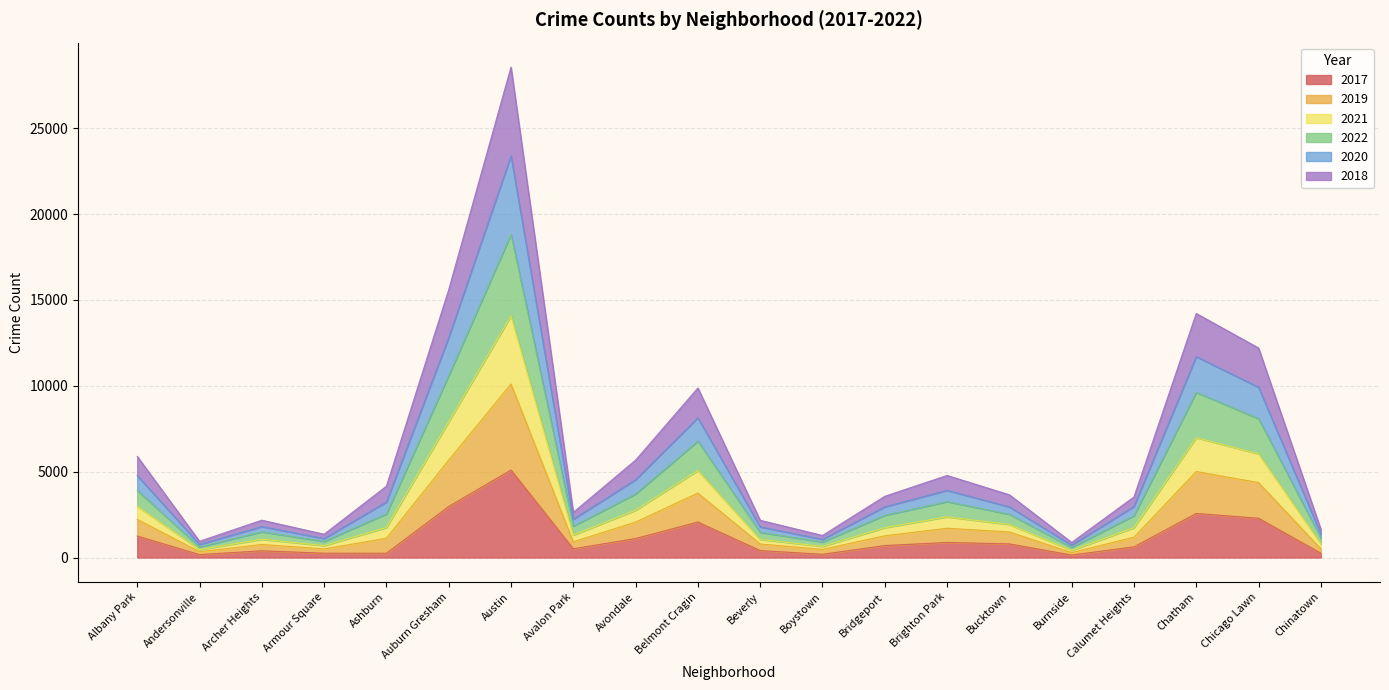

Which category has the highest value in the 2017 series?

Austin